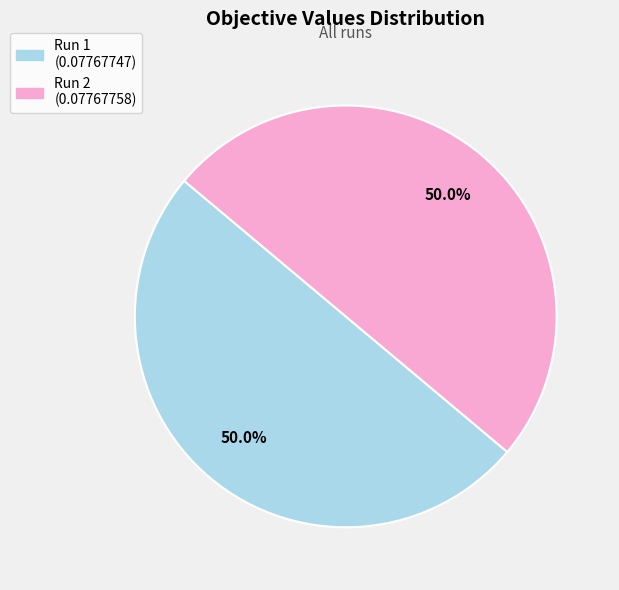

How many slices are in this pie chart?

2